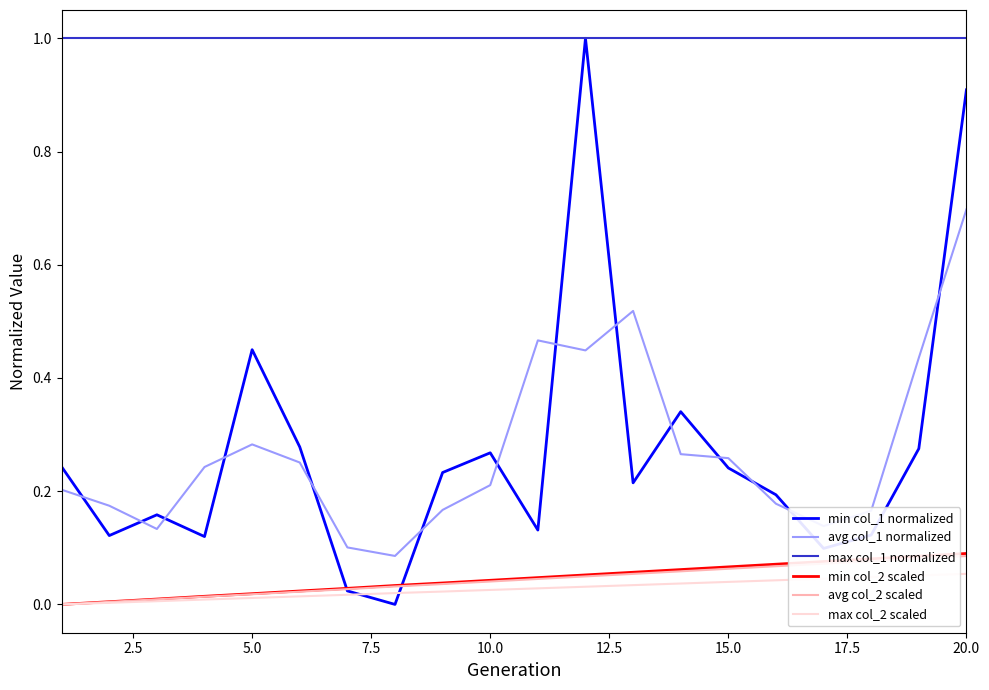

True or false: max col_1 normalized and max col_2 scaled cross at least once.

False